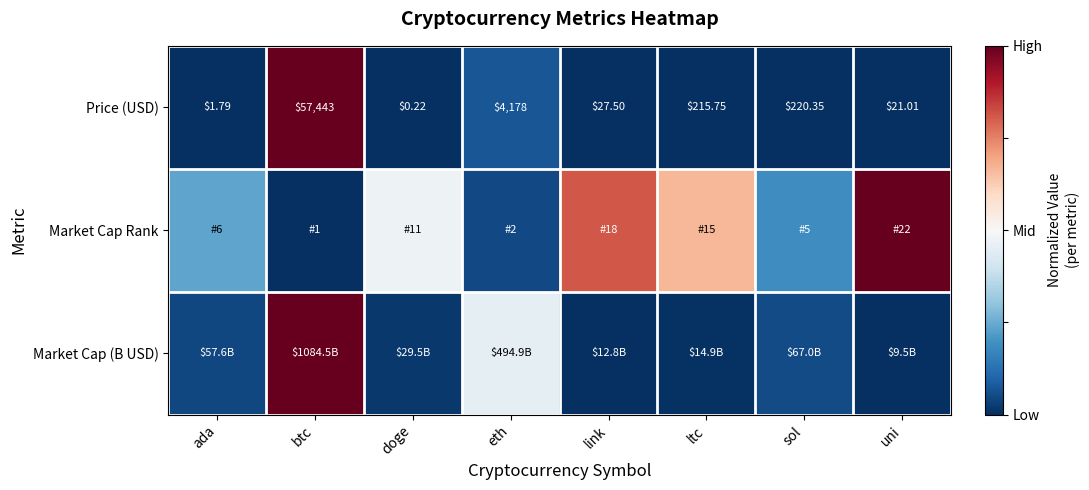

How many data points in Price (USD) are less than 215?

4